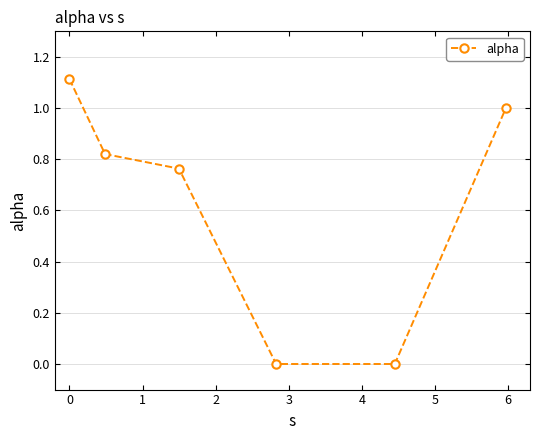

What is the difference between the maximum and minimum values?

1.1